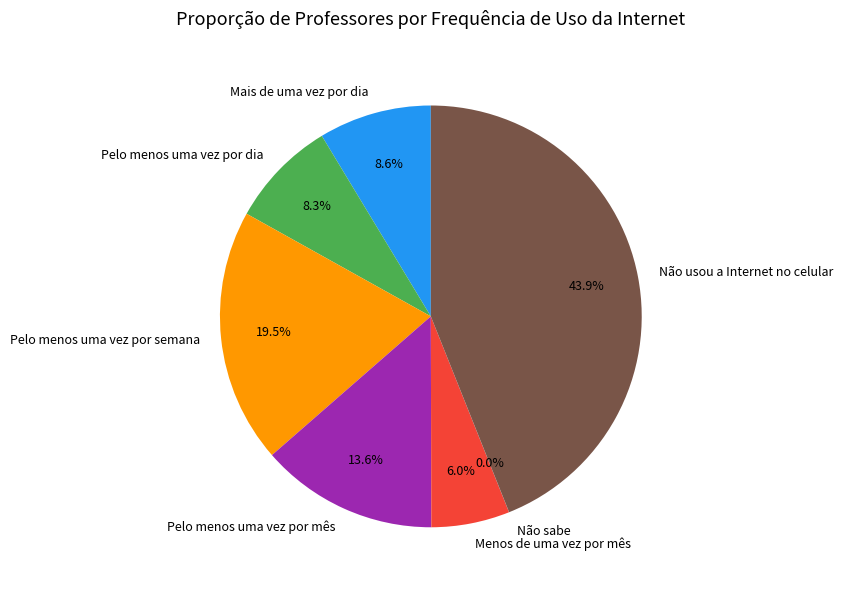

Approximately how many times larger is the value at Não usou a Internet no celular compared to Pelo menos uma vez por semana?

2.3